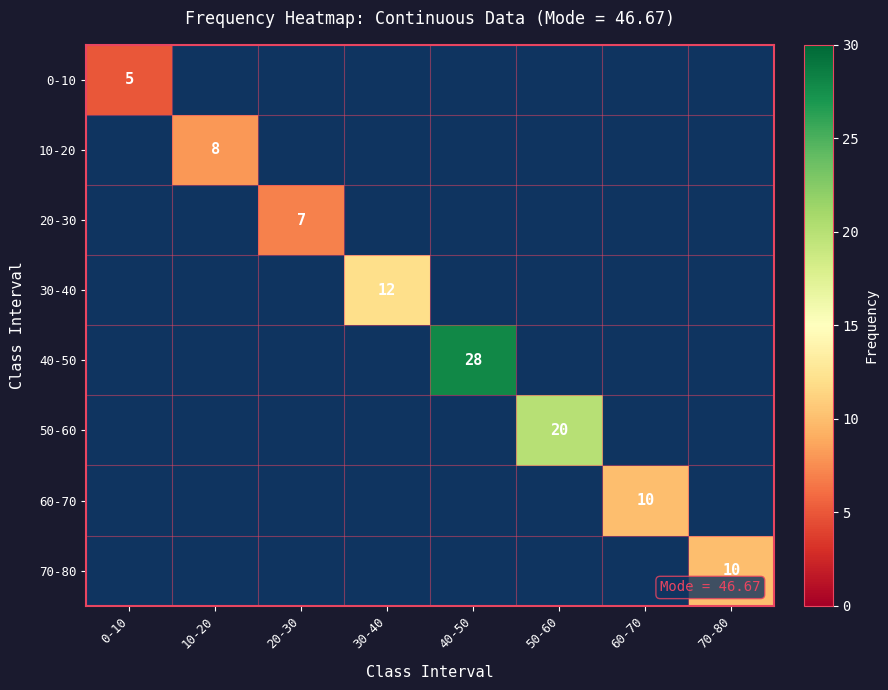

At 10-20, list the series in order from smallest to largest.

0-10, 10-20, 20-30, 30-40, 40-50, 50-60, 60-70, 70-80